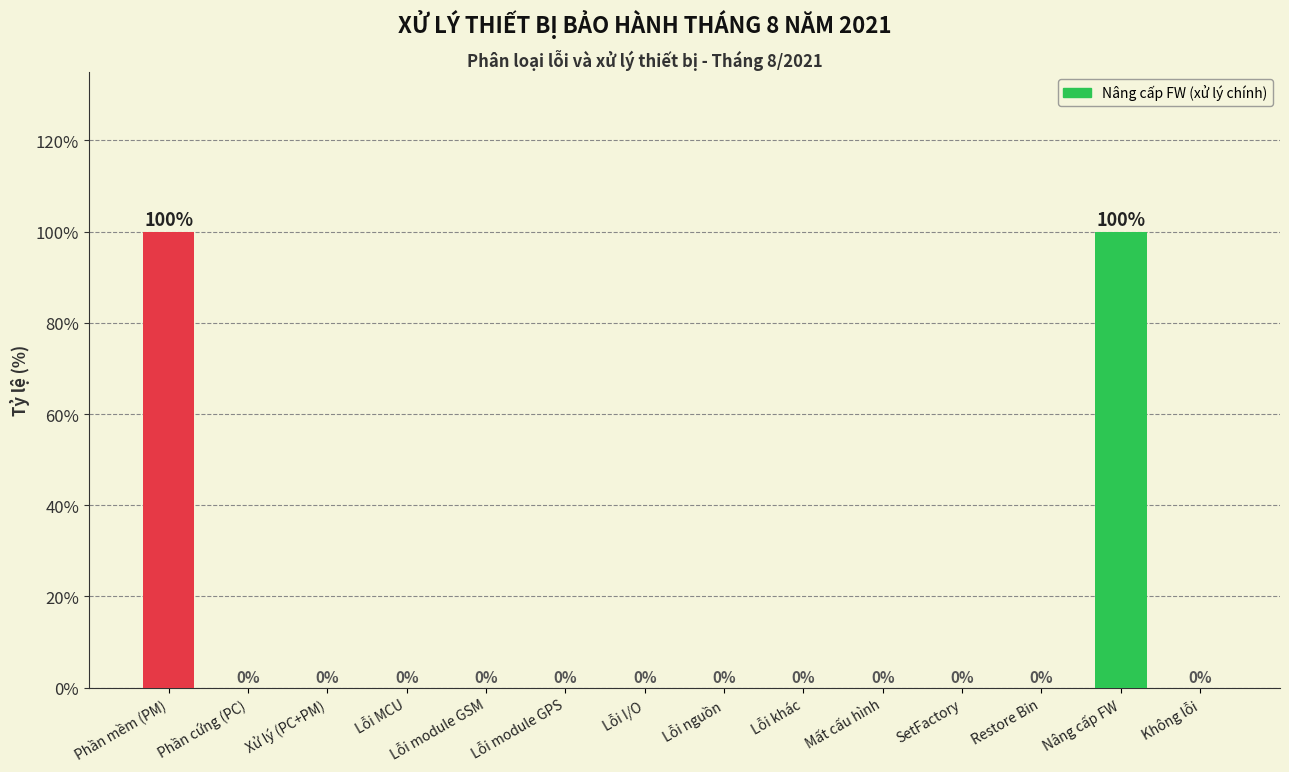

Count the number of data series in this chart.

1